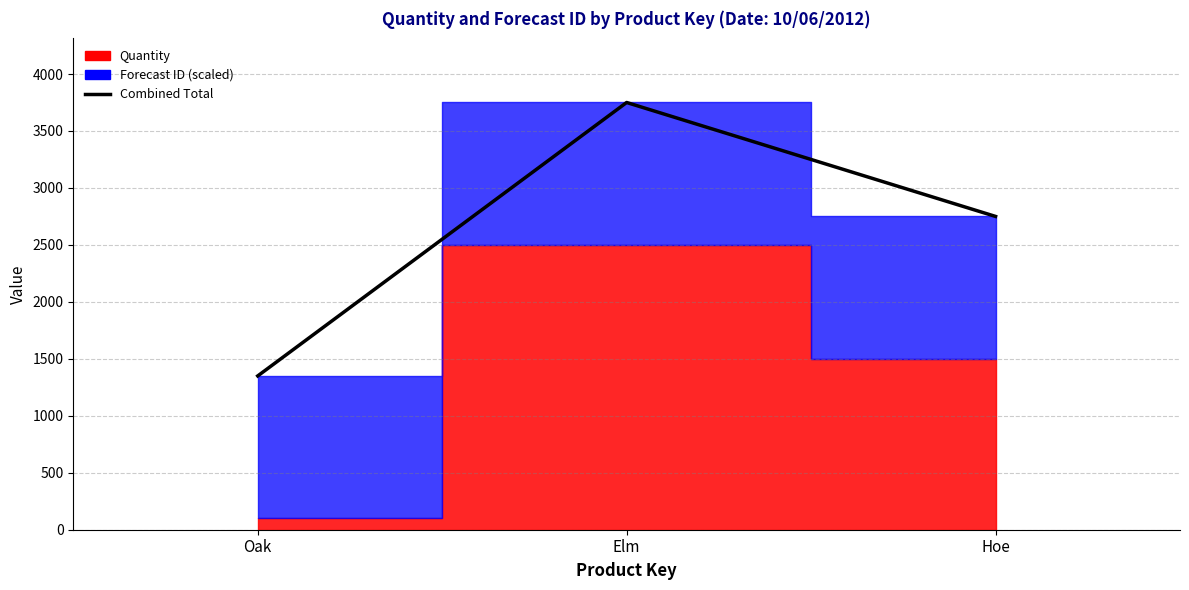

Rank the categories by value from lowest to highest.

Oak, Hoe, Elm